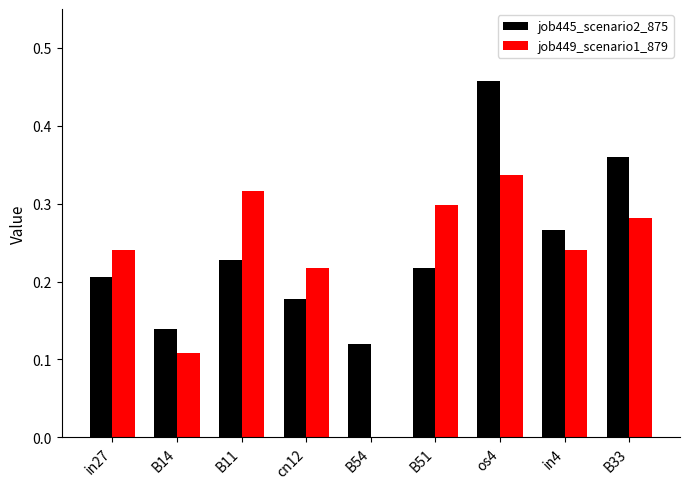

What is the sum of the job449_scenario1_879 values at in4 and os4?

0.6